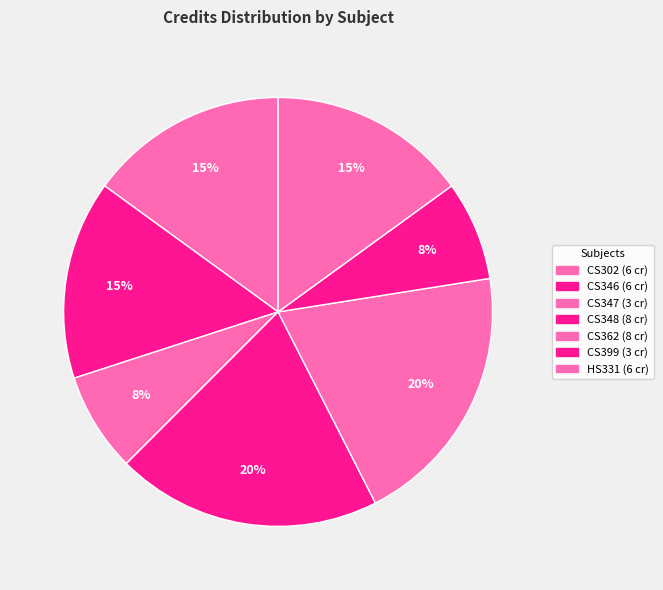

To the nearest percent, what percentage of the pie is CS346?

15%